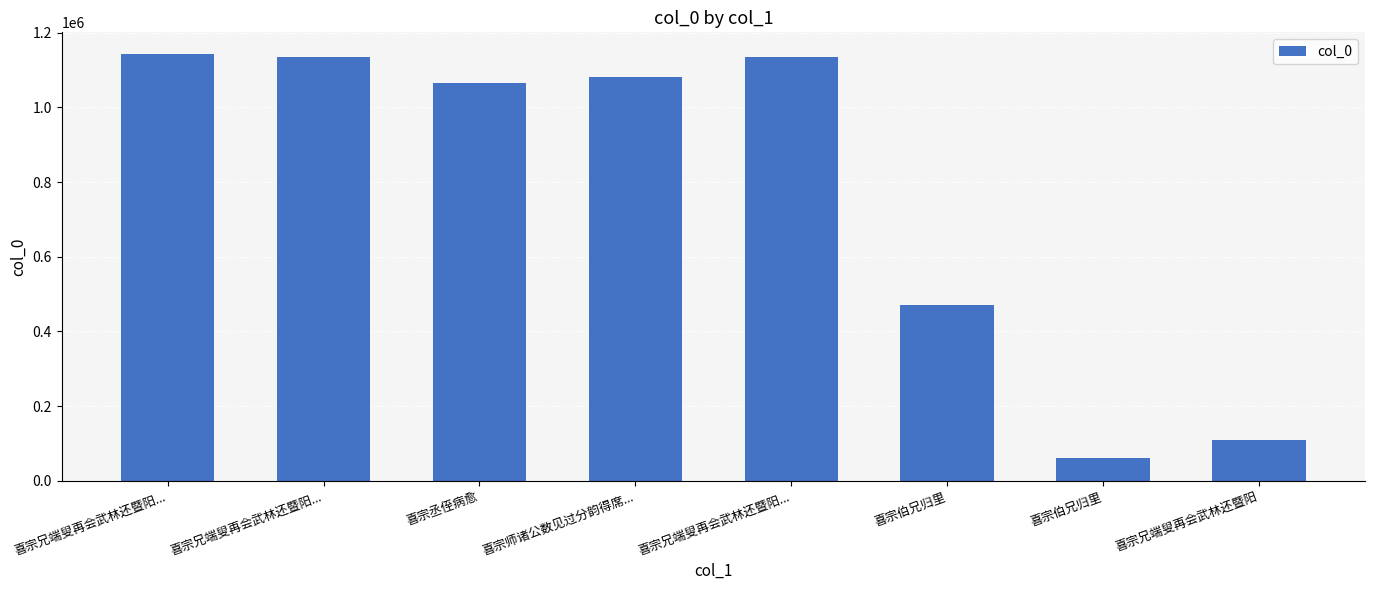

At which label is the value closest to 602201?

喜宗伯兄归里